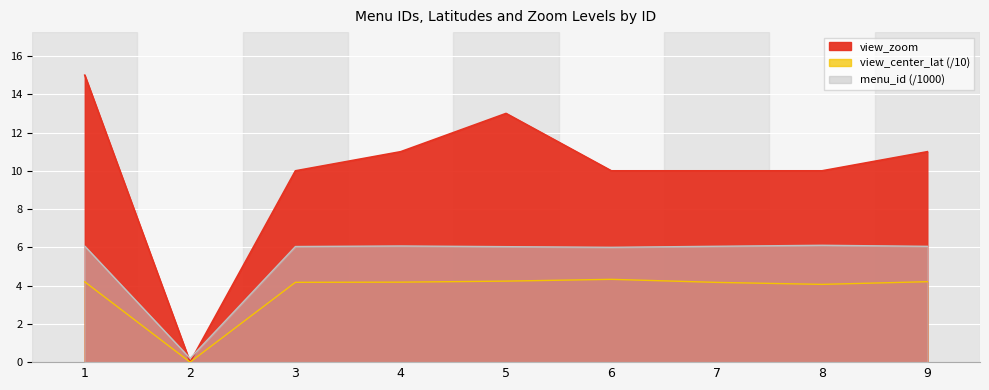

What are all the series names shown in the legend?

menu_id, view_center_lat, view_zoom